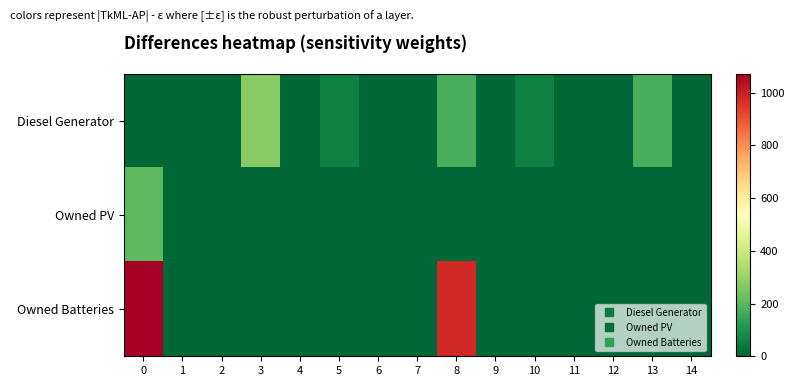

Reading left to right, what are all the values shown in this chart?

Diesel Generator: 0=0	1=0	2=0	3=275	4=0	5=57	6=0	7=0	8=174	9=0	10=57	11=0	12=0	13=174	14=0
Owned PV: 0=202	1=1	2=0	3=0	4=0	5=0	6=0	7=0	8=0	9=0	10=0	11=0	12=0	13=0	14=0
Owned Batteries: 0=1072	1=0	2=0	3=0	4=0	5=0	6=0	7=0	8=979	9=0	10=0	11=0	12=0	13=0	14=0